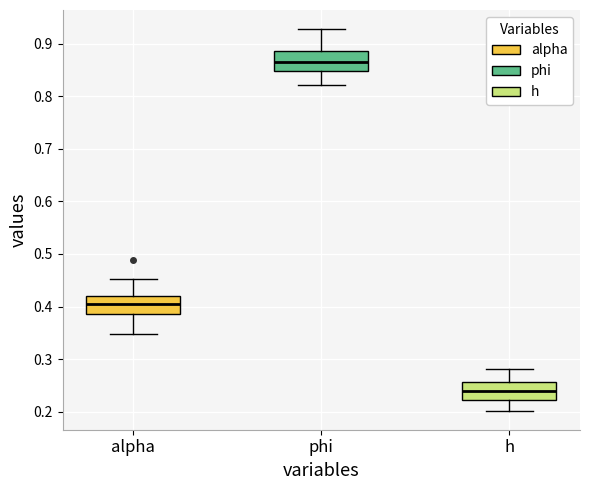

Reading left to right, read every box against the y-axis: the position of its median line, the range the box covers, and the ends of its whiskers. The values are not printed on the chart, so give them approximately, as read against the axis.

alpha: median 0.40, box 0.39 to 0.42, whiskers 0.35 to 0.45
phi: median 0.86, box 0.85 to 0.89, whiskers 0.82 to 0.93
h: median 0.24, box 0.22 to 0.26, whiskers 0.20 to 0.28